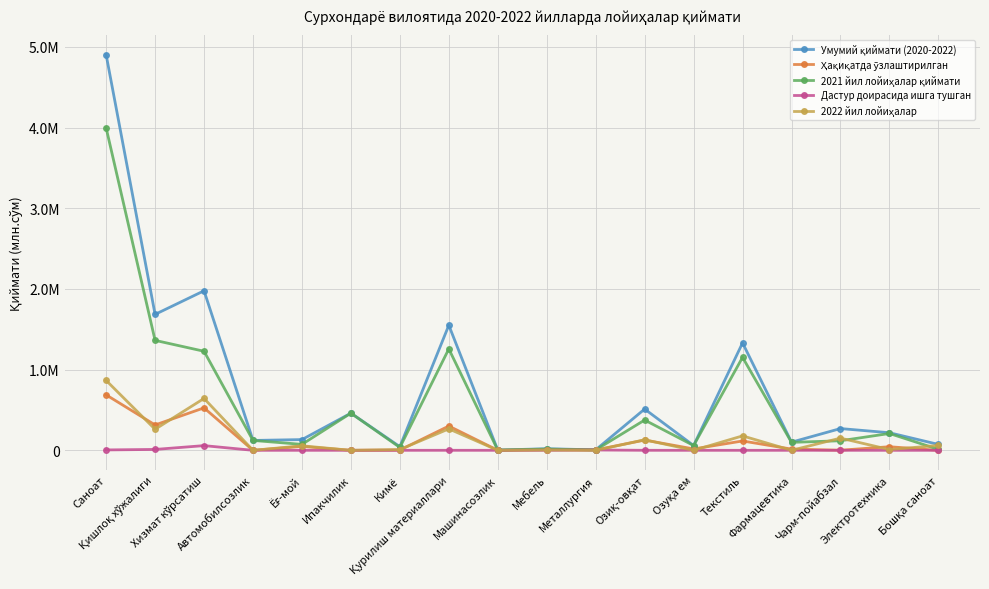

Rank the series by their maximum value, from lowest to highest.

Дастур доирасида ишга тушган, Ҳақиқатда ўзлаштирилган, 2022 йил лойиҳалар, 2021 йил лойиҳалар қиймати, Умумий қиймати (2020-2022)